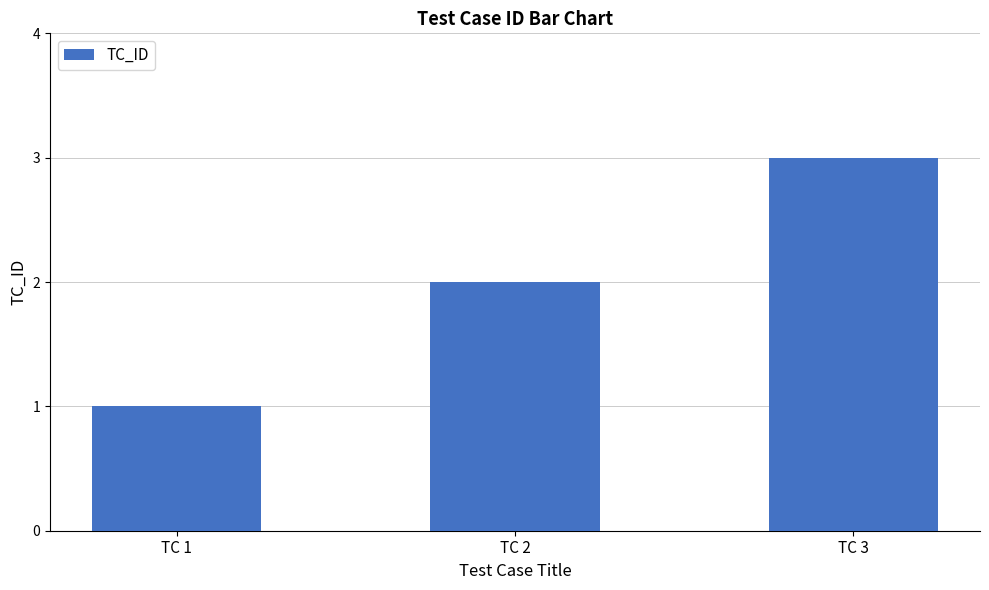

What is the value of the 2nd bar from the left?

2